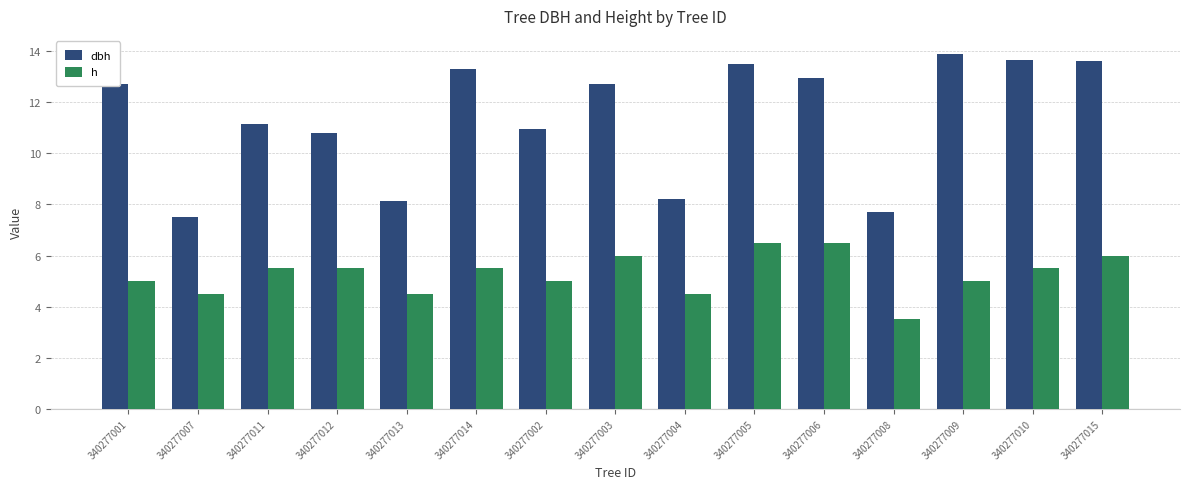

Rank the series at 340277005 from highest to lowest value.

dbh, h